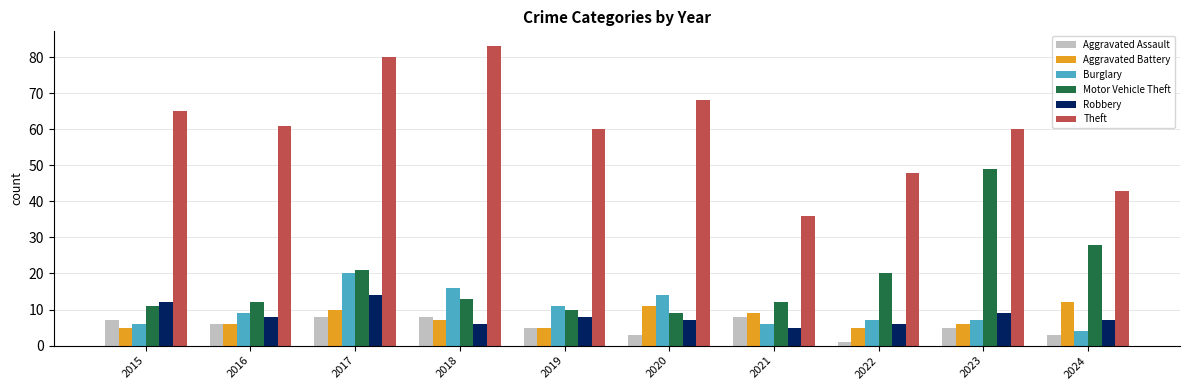

Rank the series by their maximum value, from highest to lowest.

Theft, Motor Vehicle Theft, Burglary, Robbery, Aggravated Battery, Aggravated Assault